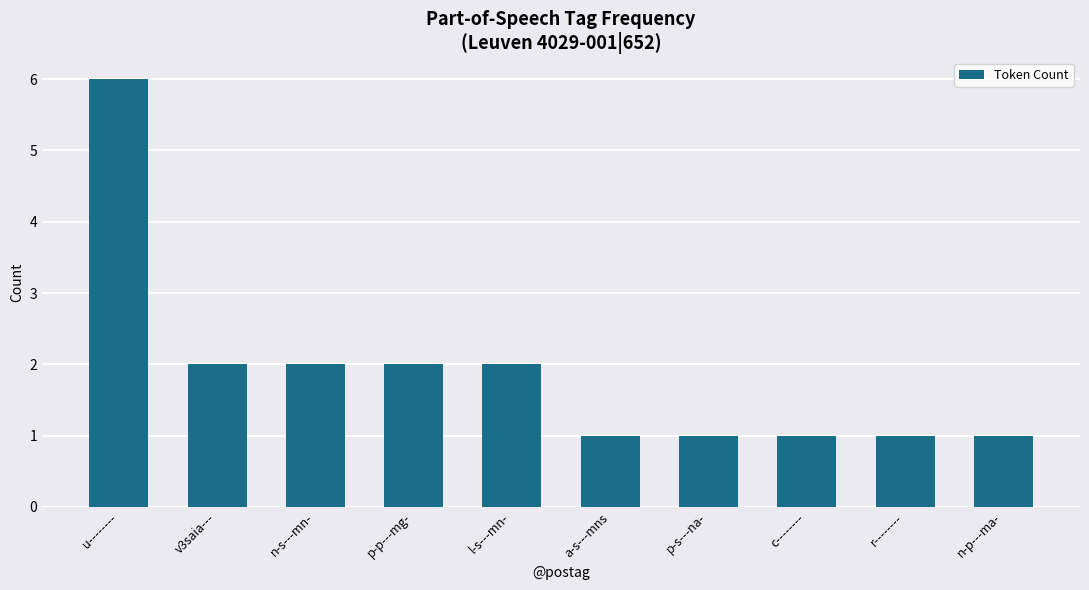

What is the difference between the values at l-s---mn- and n-p---ma-?

1